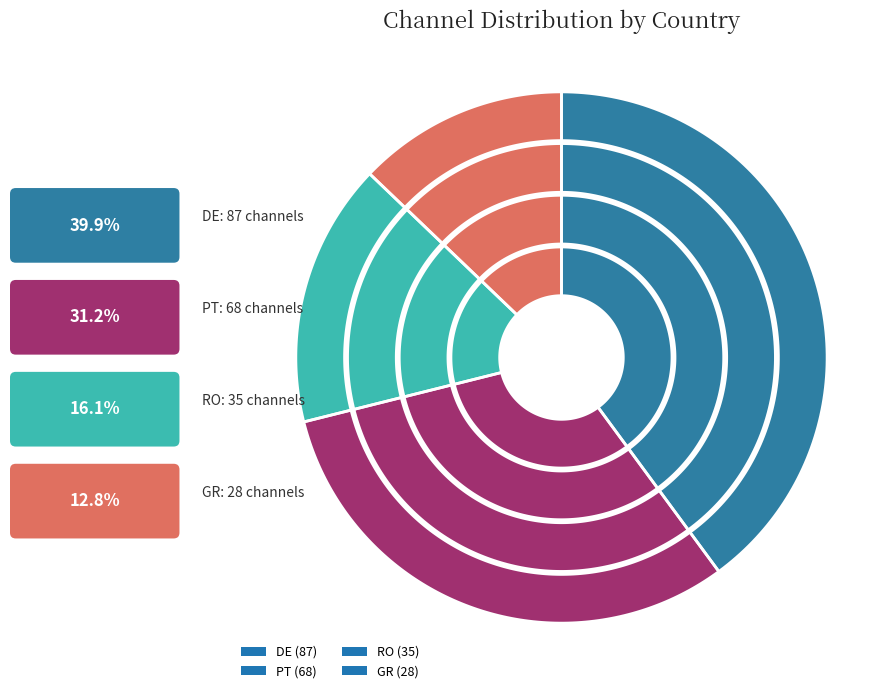

Is there any slice that represents more than half of the pie?

No